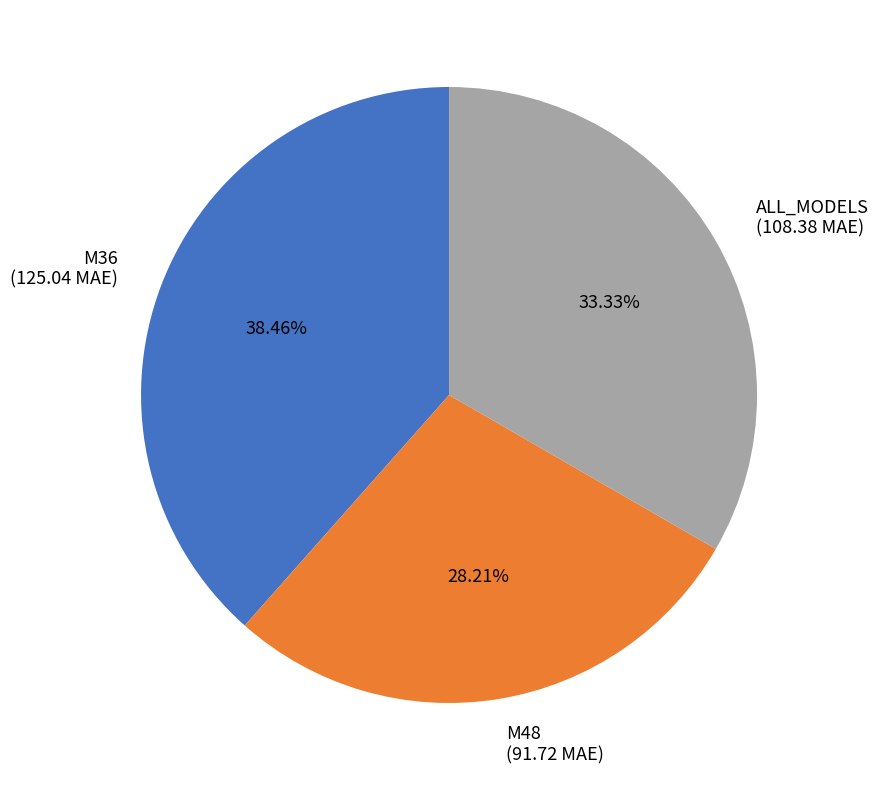

Count the number of slices in the pie.

3